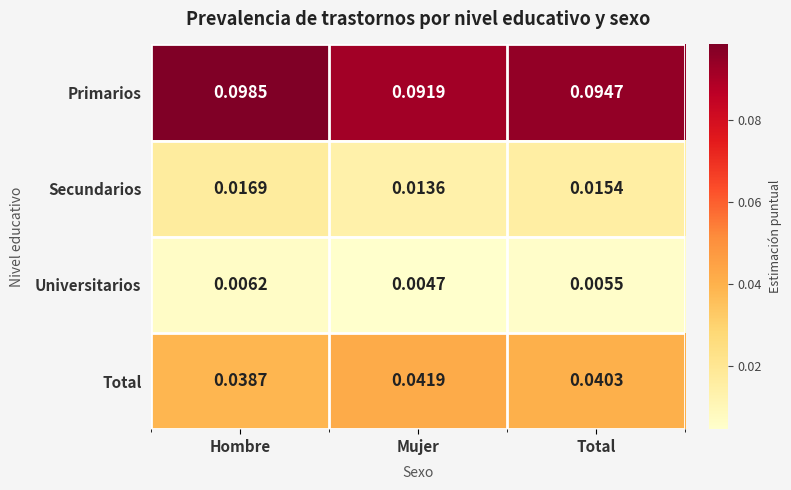

Which series has the widest spread of values?

Primarios